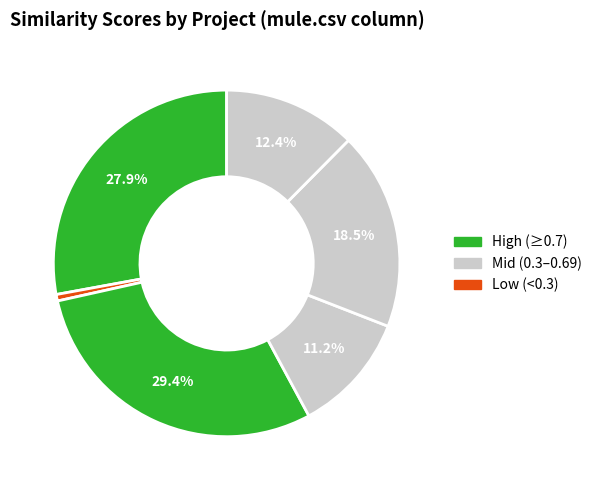

Is there any slice that represents more than half of the pie?

No